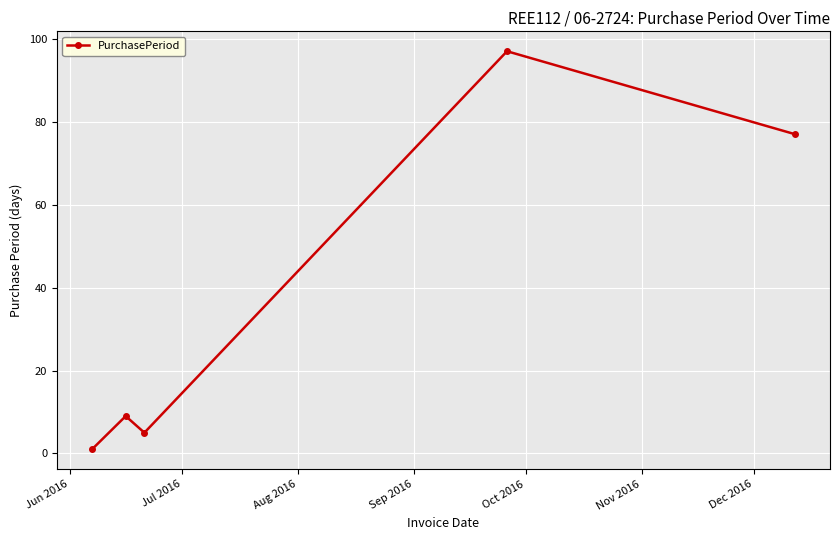

What is the greatest value displayed?

97